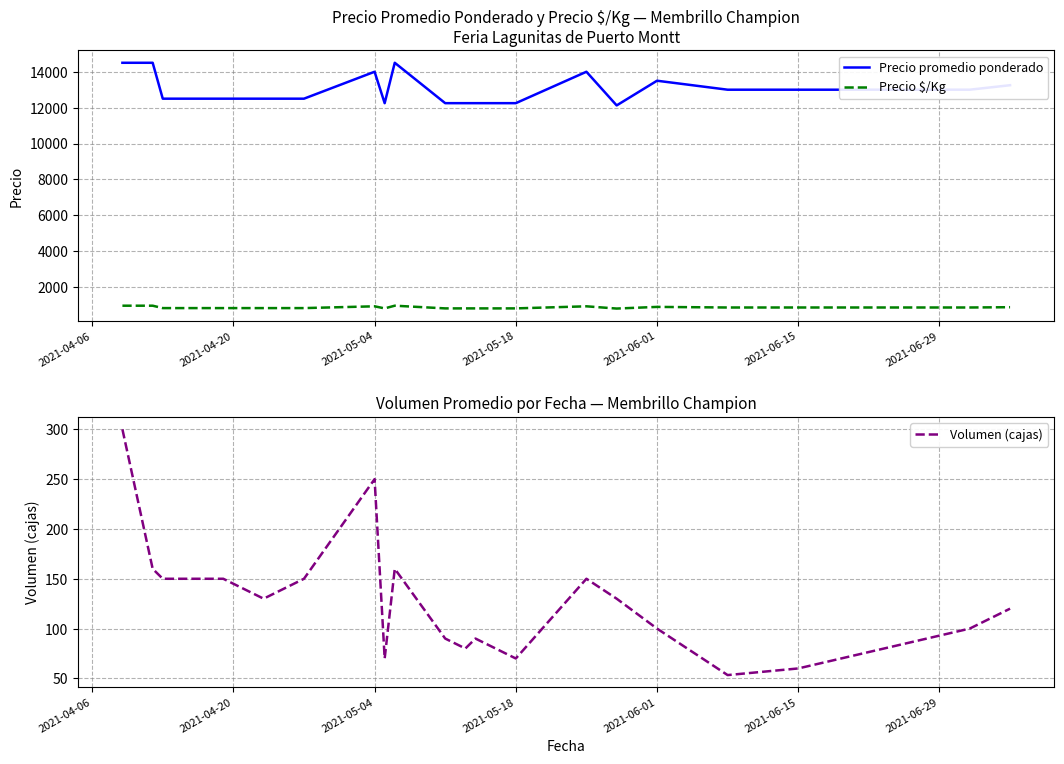

What is the maximum value for Precio promedio ponderado?

14500.0